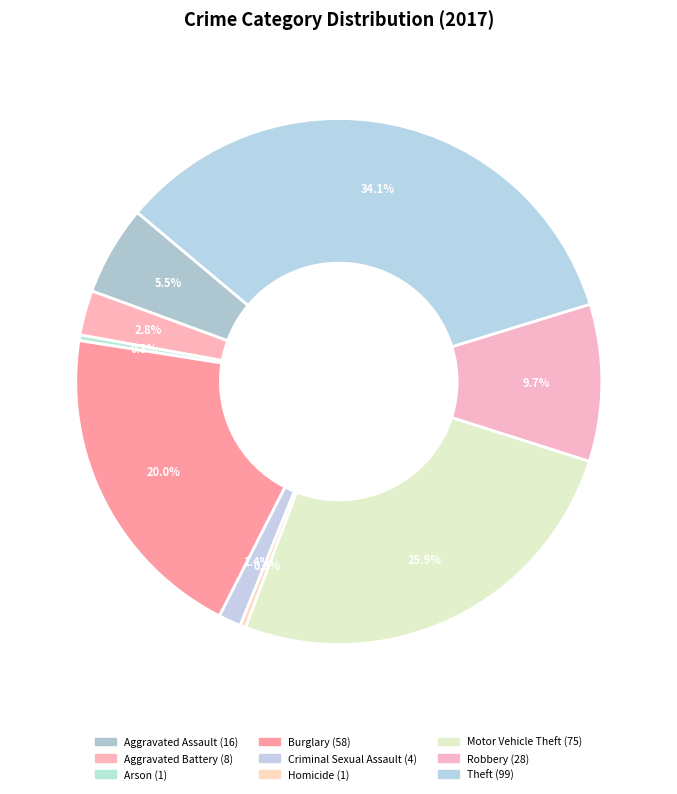

Is it true that Motor Vehicle Theft is 38% of the pie?

False